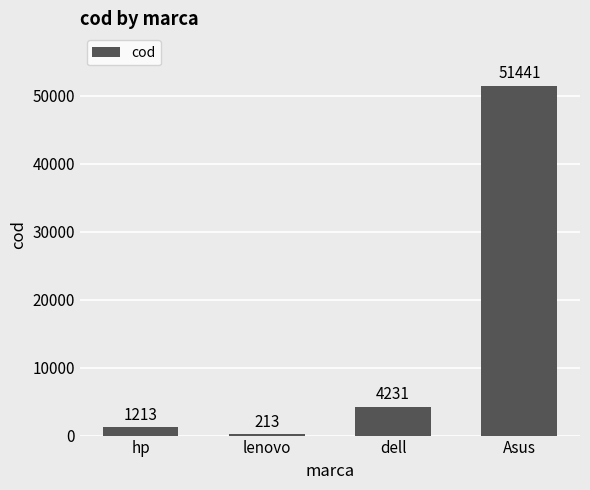

List the labels in order of value, smallest first.

lenovo, hp, dell, Asus